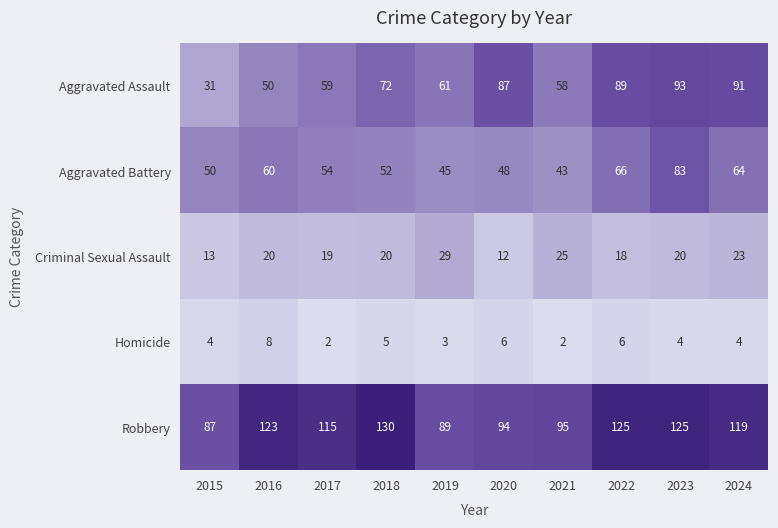

At which label is Aggravated Assault closest to 62?

2019